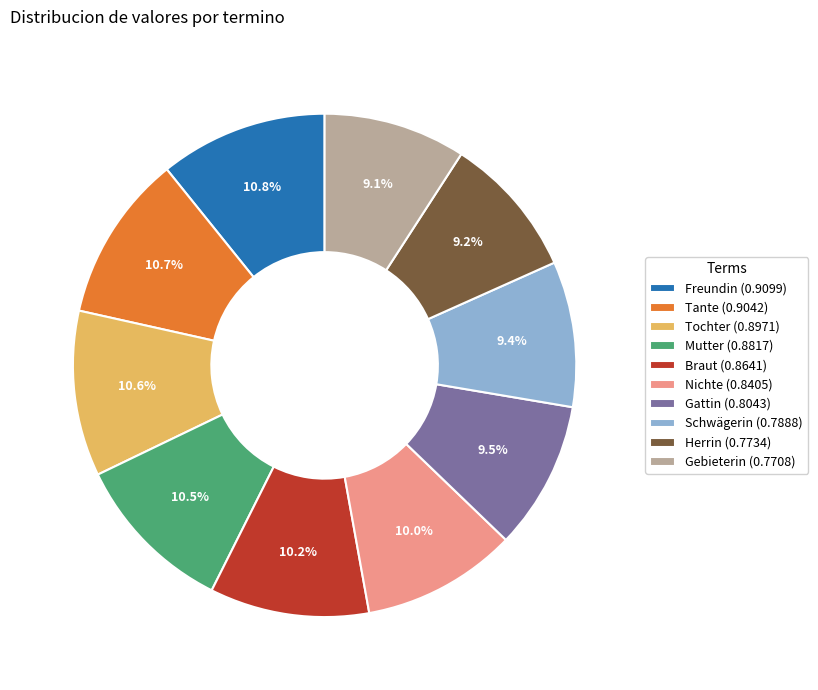

How much of the chart is everything except Nichte?

90.0%